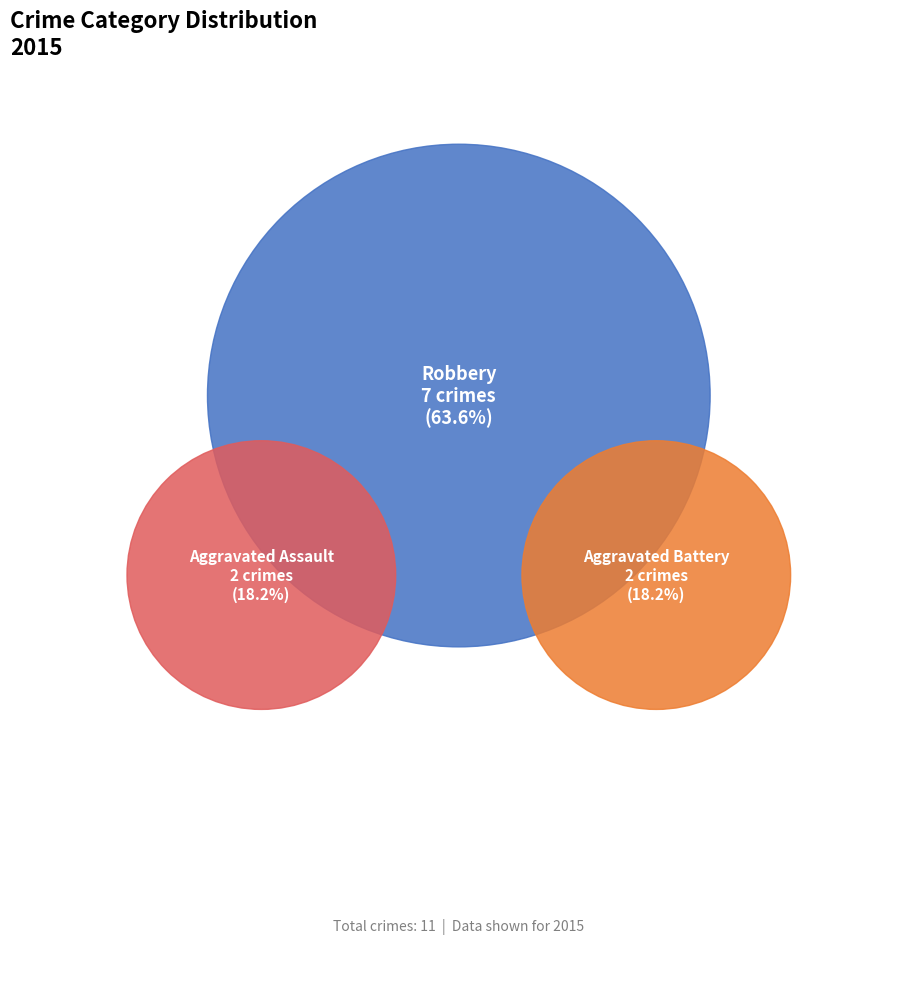

True or false: Robbery accounts for 64% of the total.

True